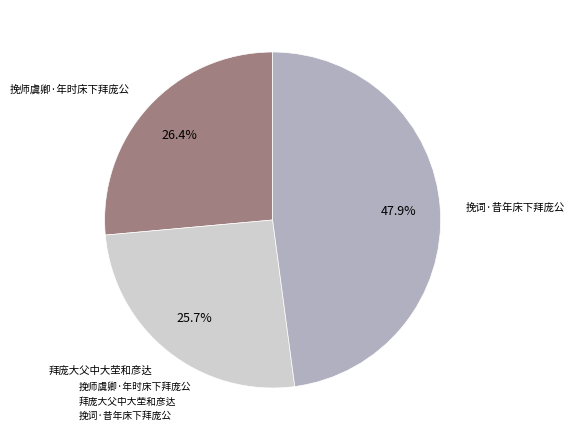

To the nearest percent, what portion does 拜庞大父中大茔和彦达 represent?

26%